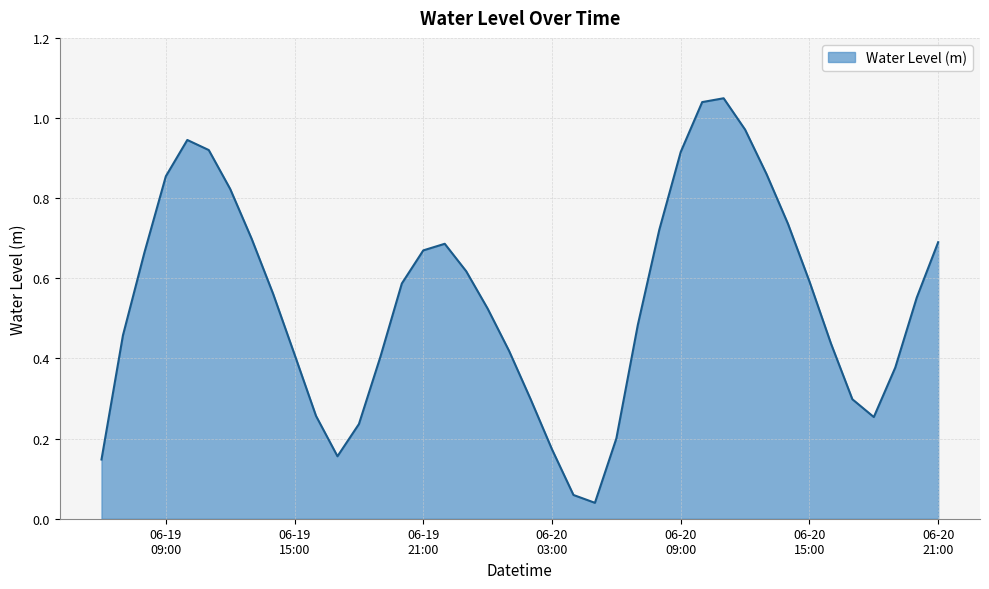

Which category has the highest value across all series?

2023-06-20 11:00:00